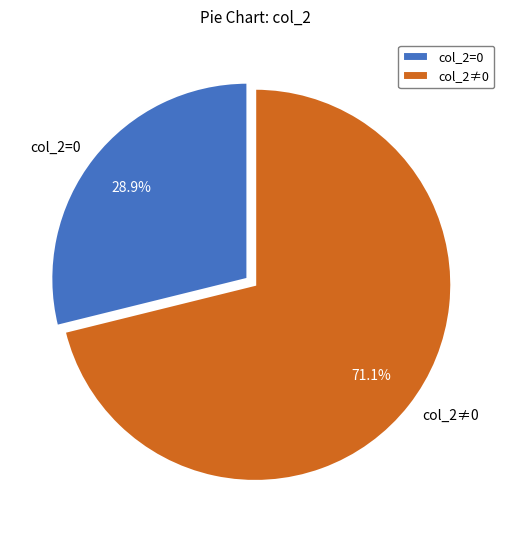

Approximately how many times larger is the value at col_2≠0 compared to col_2=0?

2.5